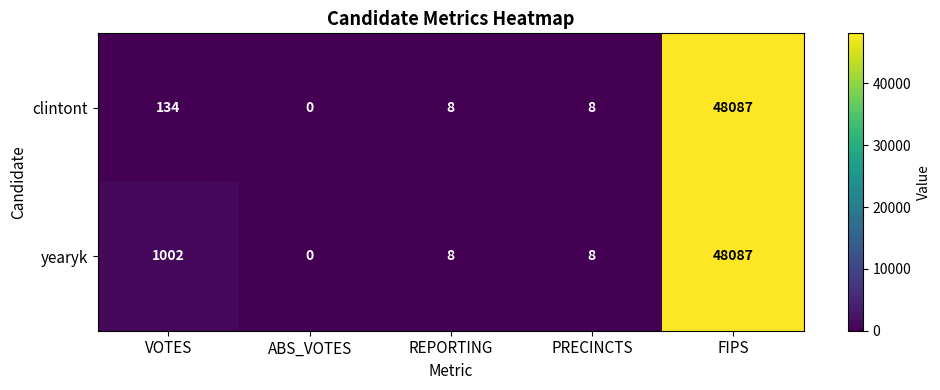

What is the maximum value shown in the chart?

48087